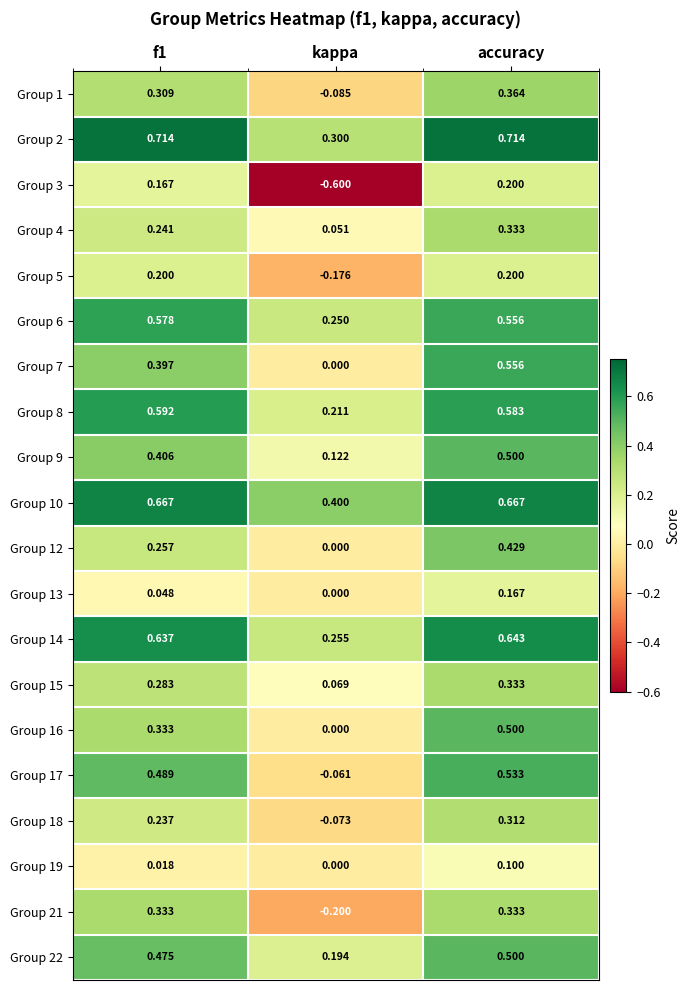

At how many categories does at least one series exceed 0?

3